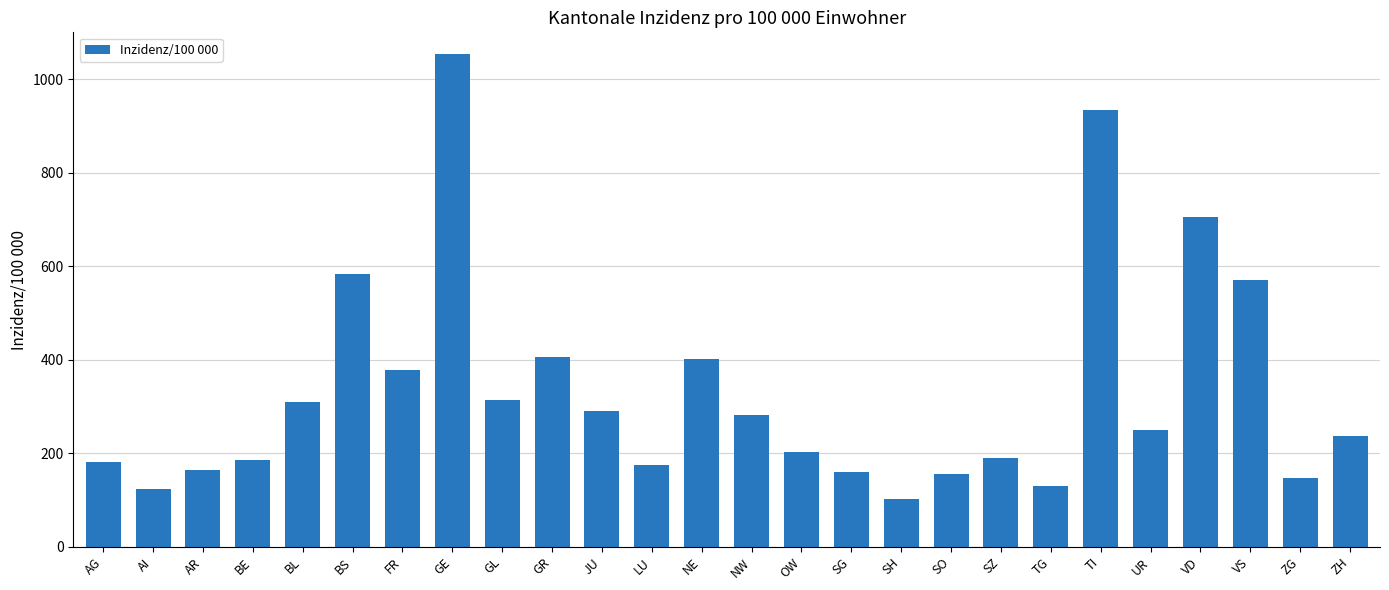

At which category does the chart reach its minimum across all series?

SH